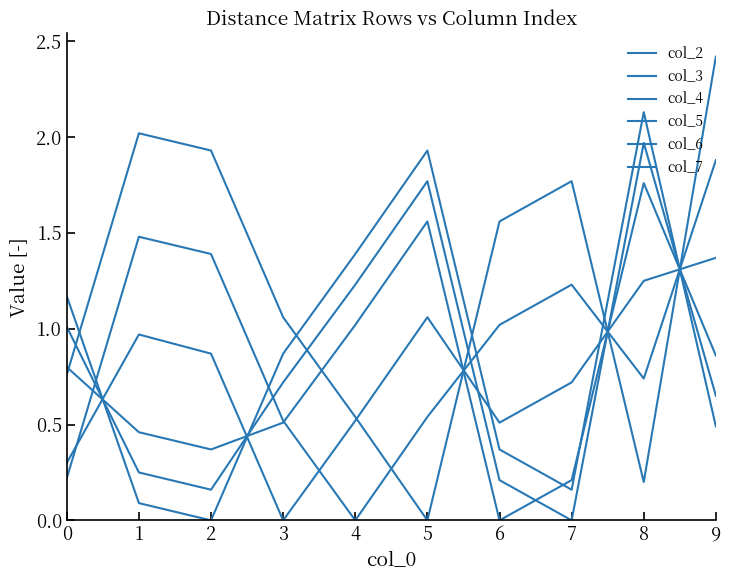

At which label does col_6 reach its minimum?

6